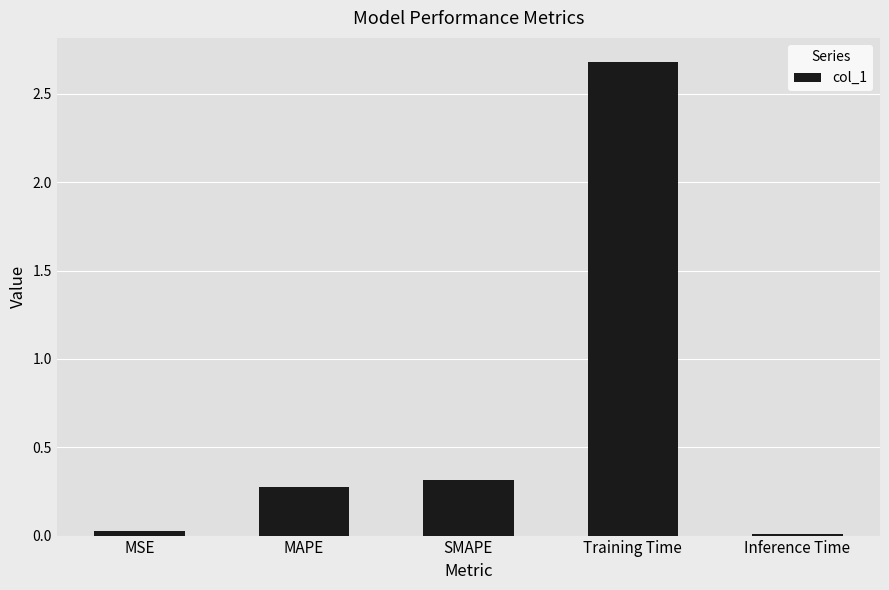

What is the label of the 2nd bar from the right?

Training Time